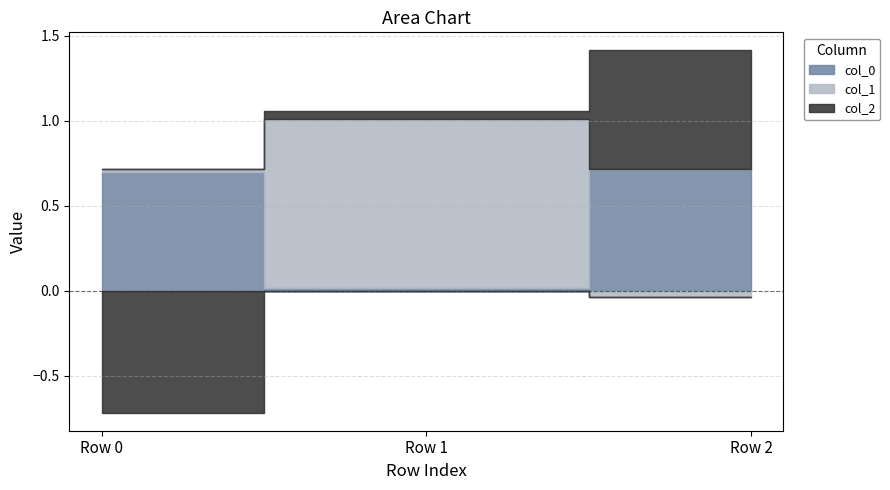

Between Row 0 and Row 2, which series saw the biggest shift?

col_2